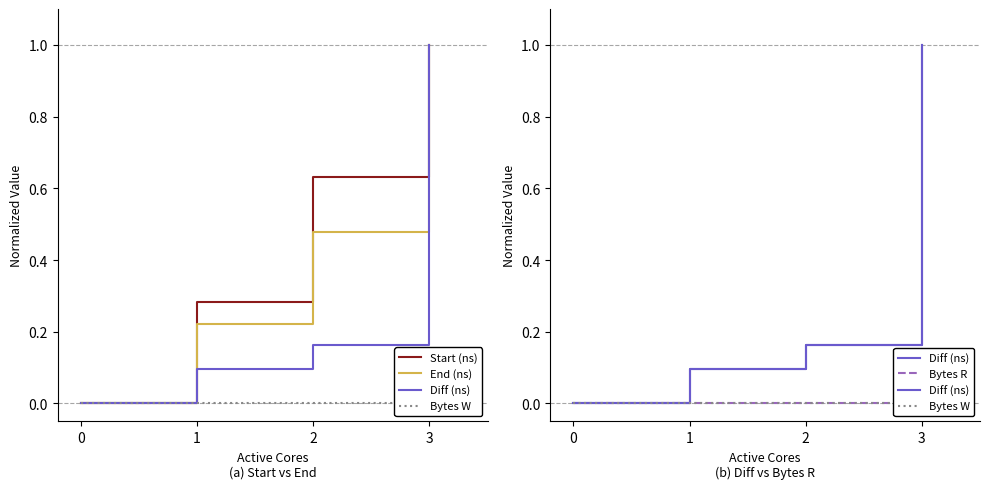

Does the chart display data point markers on the line(s)?

No